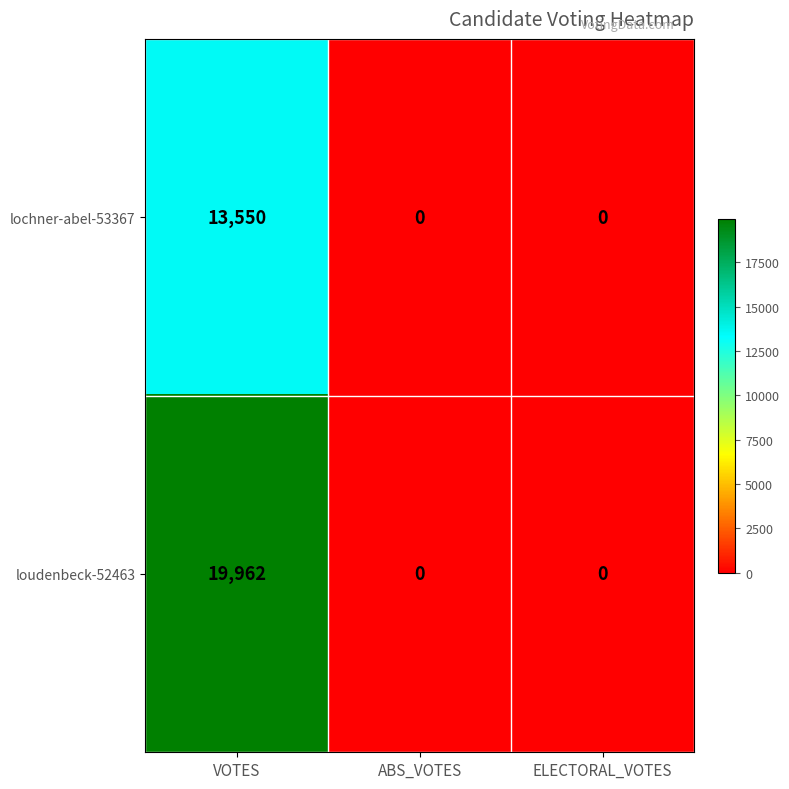

Count the lochner-abel-53367 values in the range 0 to 13550.

3